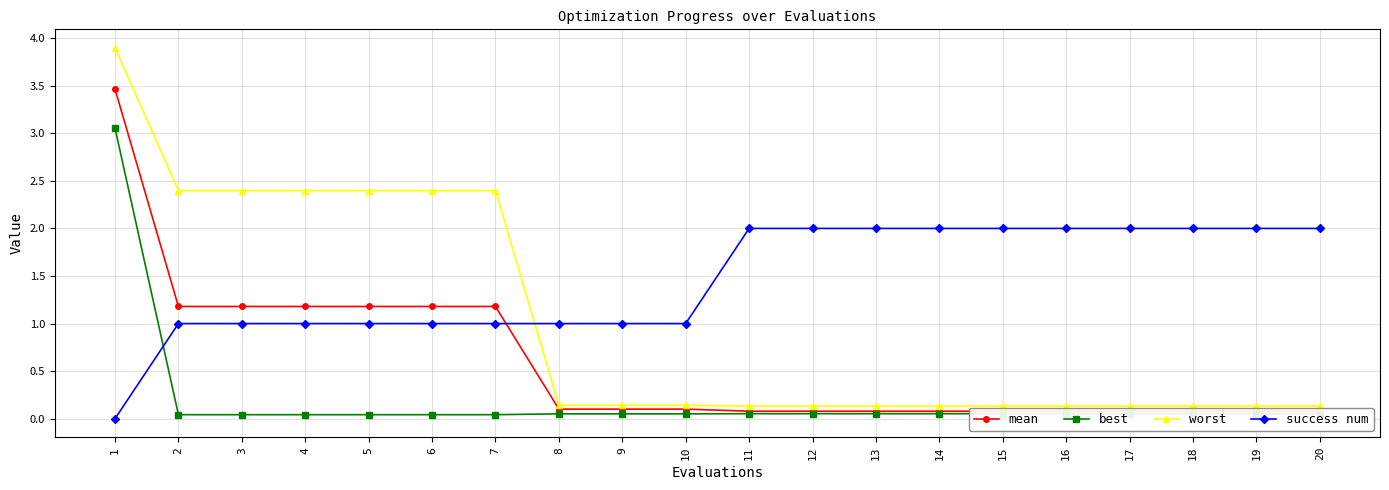

At which category is the sum across all series the highest?

1